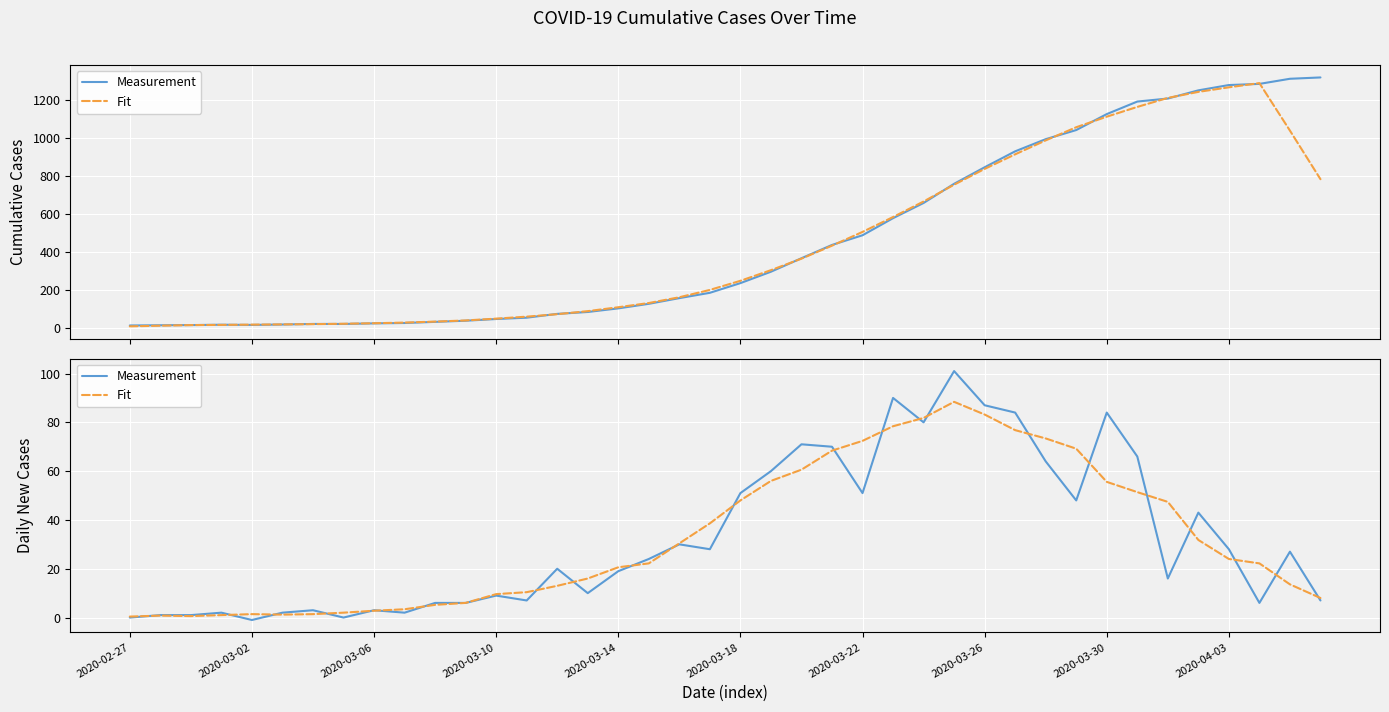

True or false: Measurement and Fit cross at least once.

True